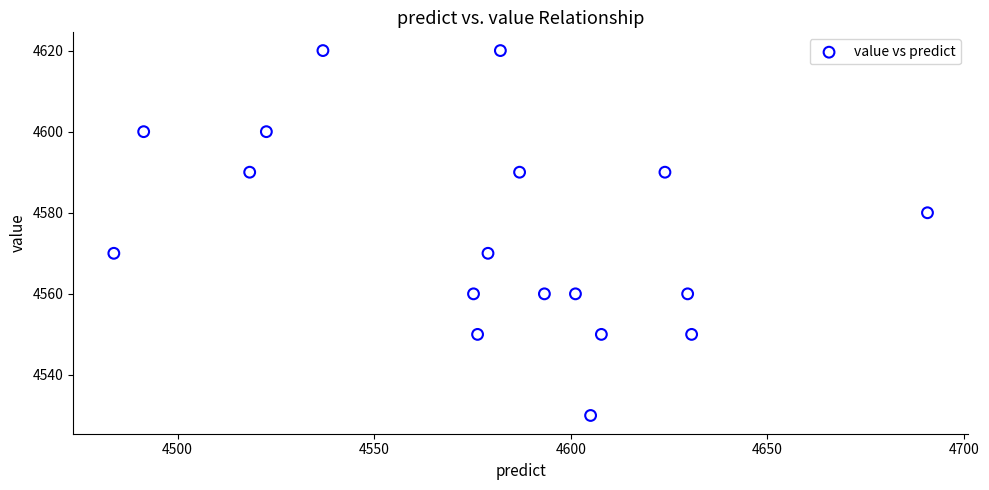

What is the range of Y values (max minus min)?

90